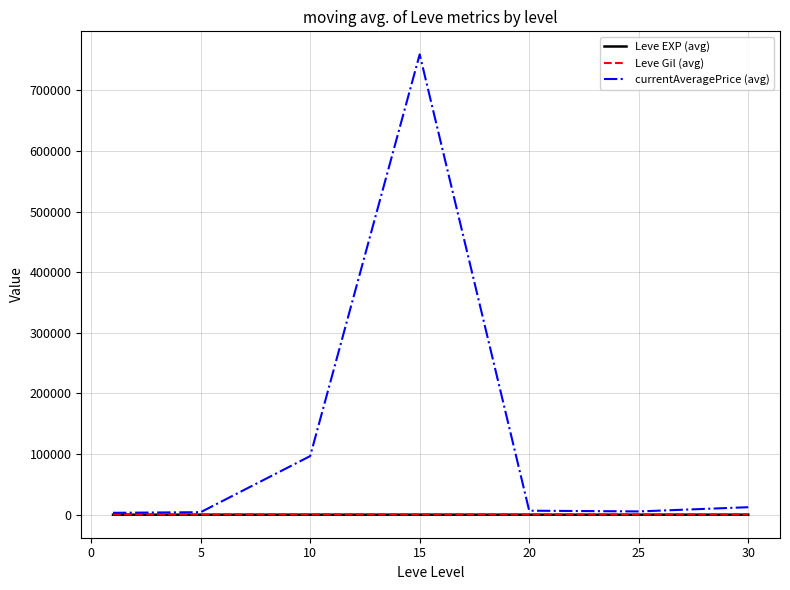

True or false: Leve Gil (avg) and Leve EXP (avg) cross at least once.

False